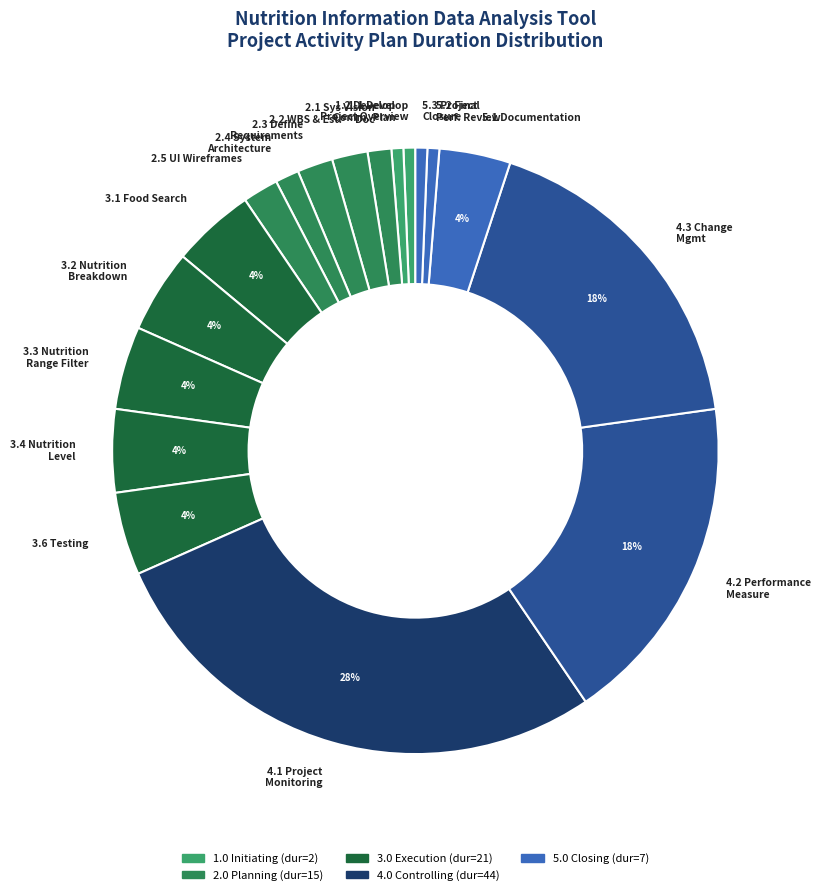

Is there a majority slice in this chart?

No